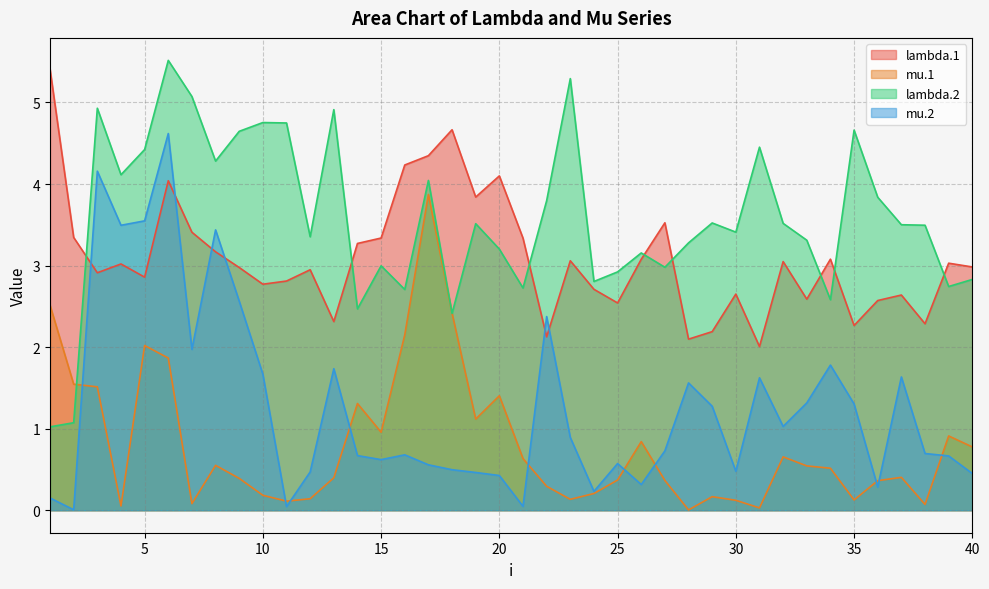

Reading left to right, transcribe all the data shown in this chart.

lambda.1: 5.4	3.3	2.9	3.0	2.9	4.0	3.4	3.2	3.0	2.8	2.8	2.9	2.3	3.3	3.3	4.2	4.3	4.7	3.8	4.1	3.3	2.1	3.1	2.7	2.5	3.1	3.5	2.1	2.2	2.7	2.0	3.0	2.6	3.1	2.3	2.6	2.6	2.3	3.0	3.0
mu.1: 2.5	1.5	1.5	0.1	2.0	1.9	0.1	0.6	0.4	0.2	0.1	0.1	0.4	1.3	1.0	2.2	3.9	2.4	1.1	1.4	0.6	0.3	0.1	0.2	0.4	0.8	0.4	0.0	0.2	0.1	0.0	0.7	0.5	0.5	0.1	0.4	0.4	0.1	0.9	0.8
lambda.2: 1.0	1.1	4.9	4.1	4.4	5.5	5.1	4.3	4.6	4.8	4.7	3.4	4.9	2.5	3.0	2.7	4.0	2.4	3.5	3.2	2.7	3.8	5.3	2.8	2.9	3.2	3.0	3.3	3.5	3.4	4.5	3.5	3.3	2.6	4.7	3.8	3.5	3.5	2.7	2.8
mu.2: 0.2	0.0	4.2	3.5	3.5	4.6	2.0	3.4	2.6	1.7	0.0	0.5	1.7	0.7	0.6	0.7	0.6	0.5	0.5	0.4	0.0	2.4	0.9	0.2	0.6	0.3	0.7	1.6	1.3	0.5	1.6	1.0	1.3	1.8	1.3	0.3	1.6	0.7	0.7	0.5